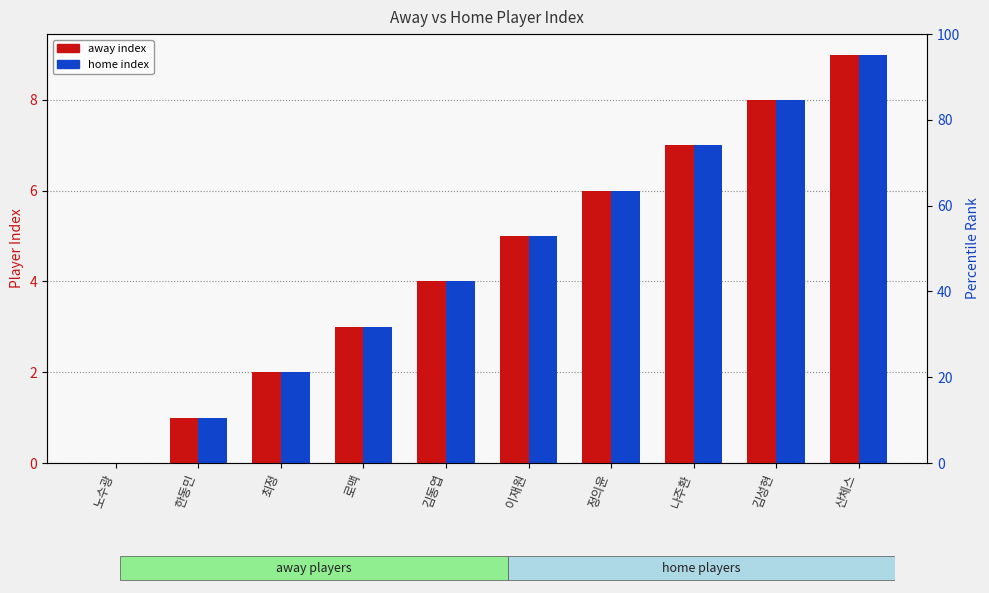

Which series has the largest range (max minus min)?

away index